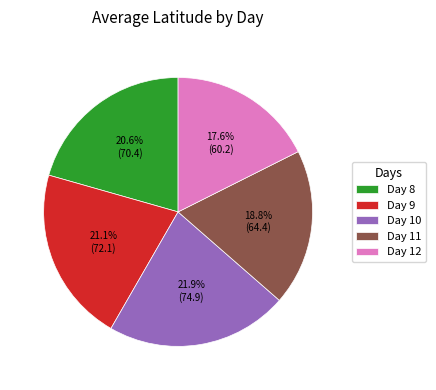

Is there a majority slice in this chart?

No